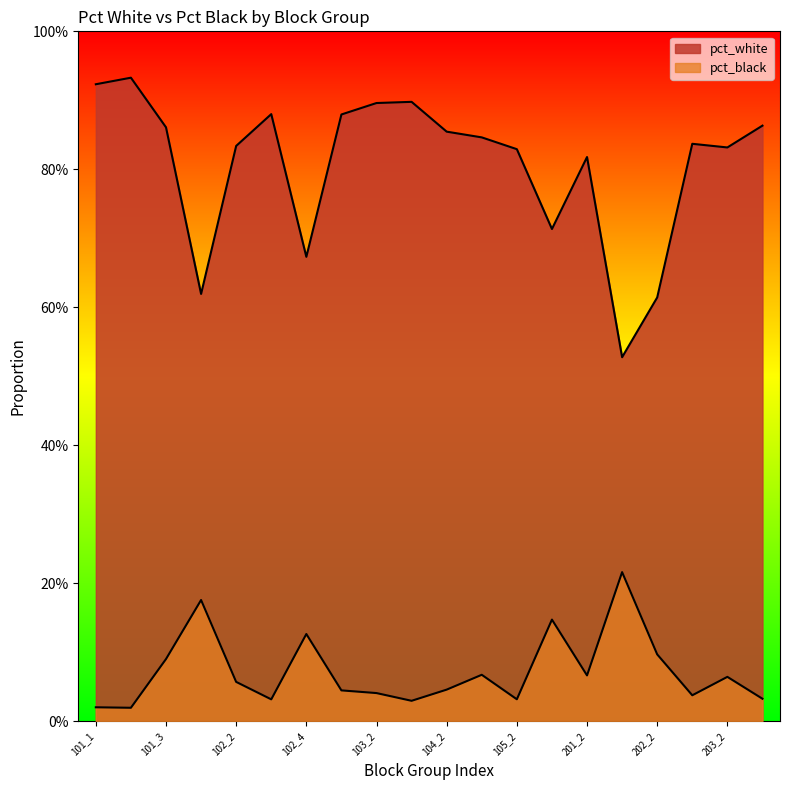

What is the maximum value for pct_black?

0.2